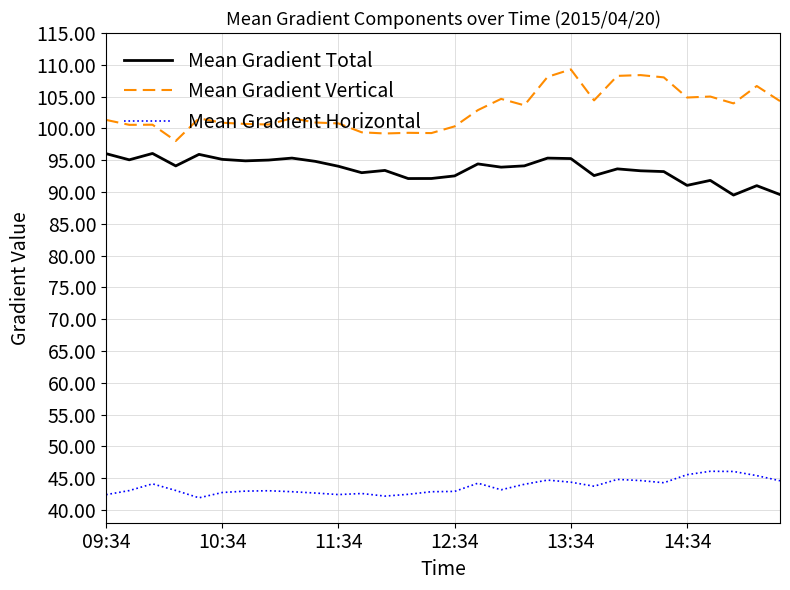

What is the greatest value displayed?

109.3